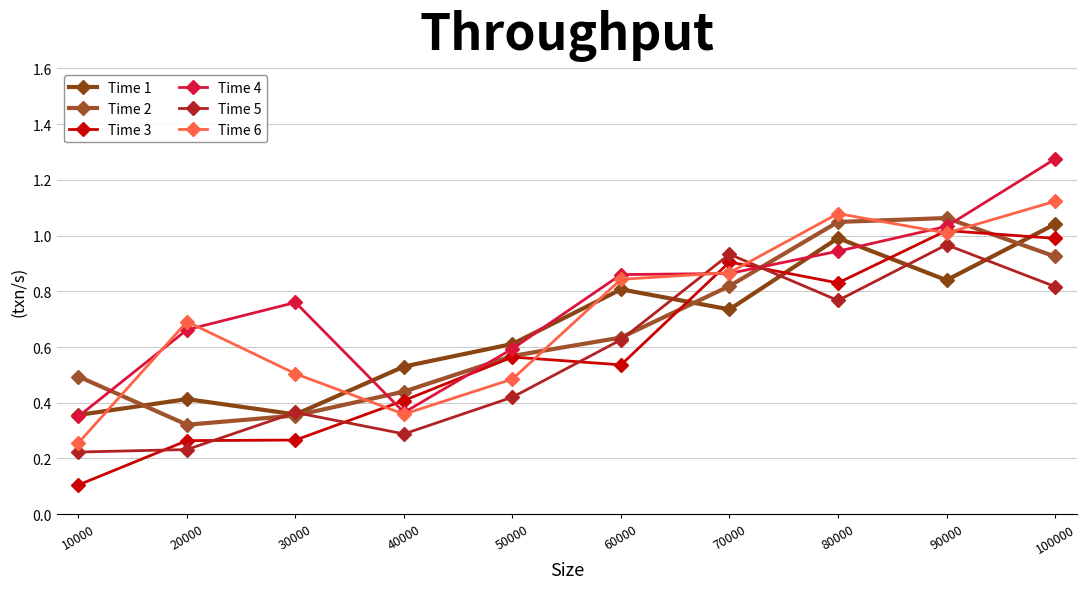

At which category does Time 3 reach its first local valley?

60000